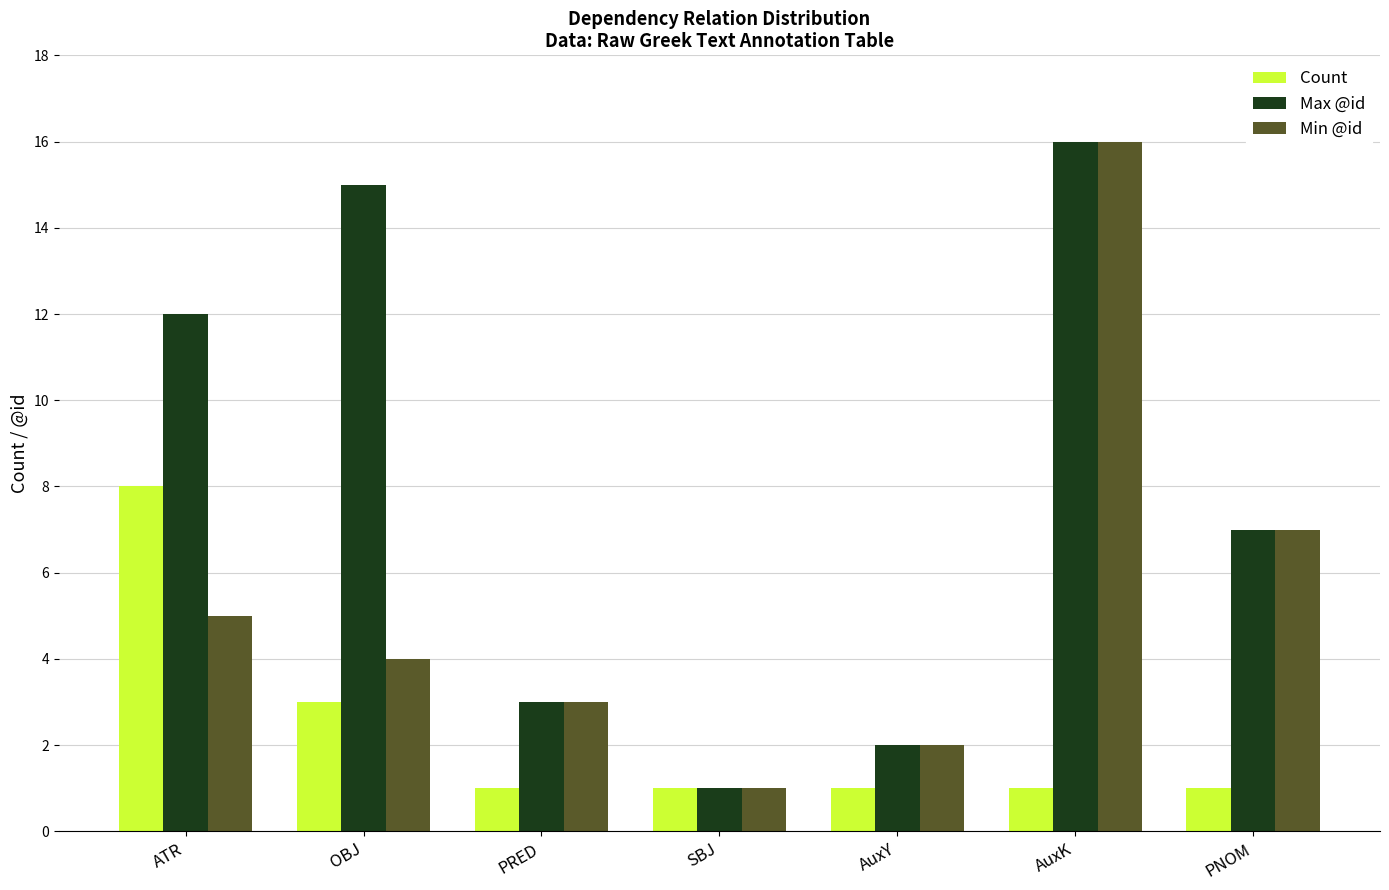

What is the value of the Min @id bar at the 1st from the left?

5